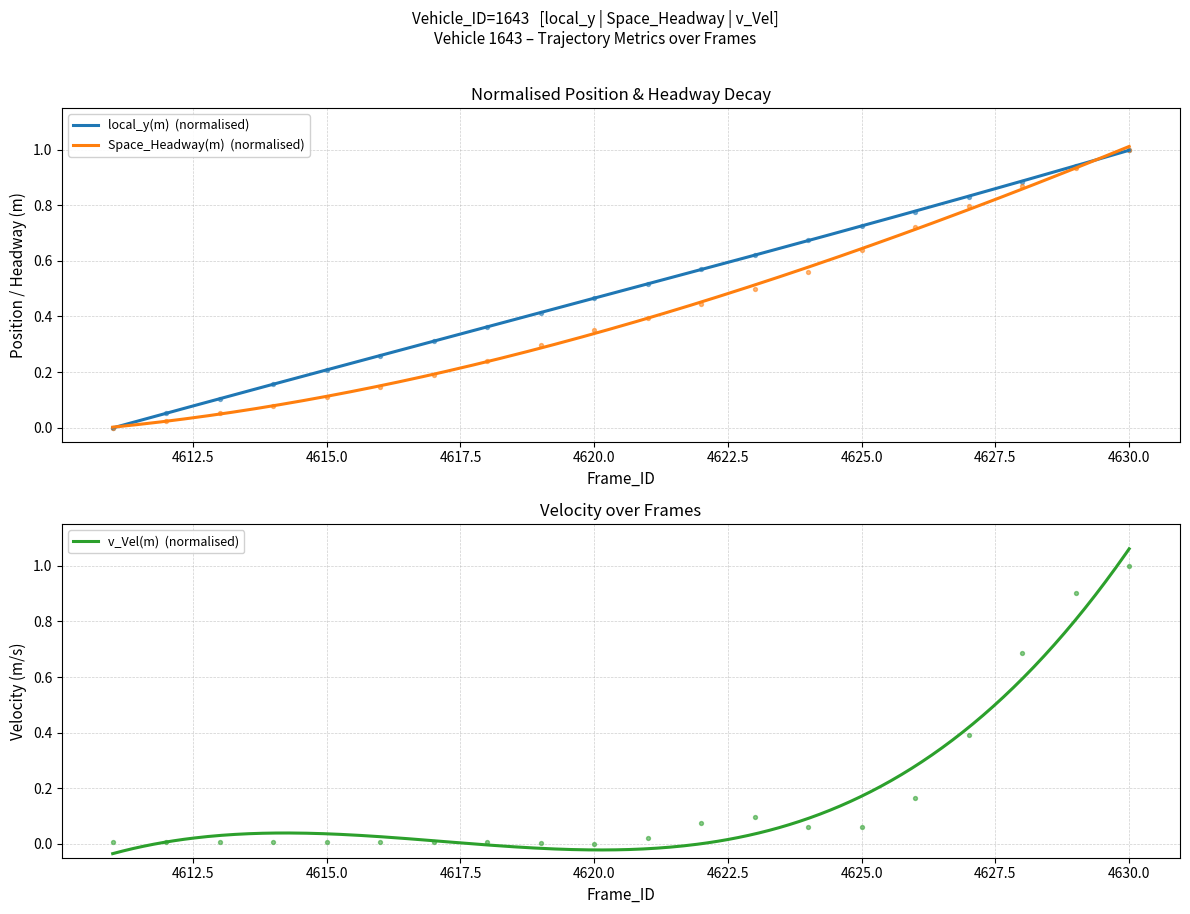

Which series has the largest total across all categories?

local_y(m)